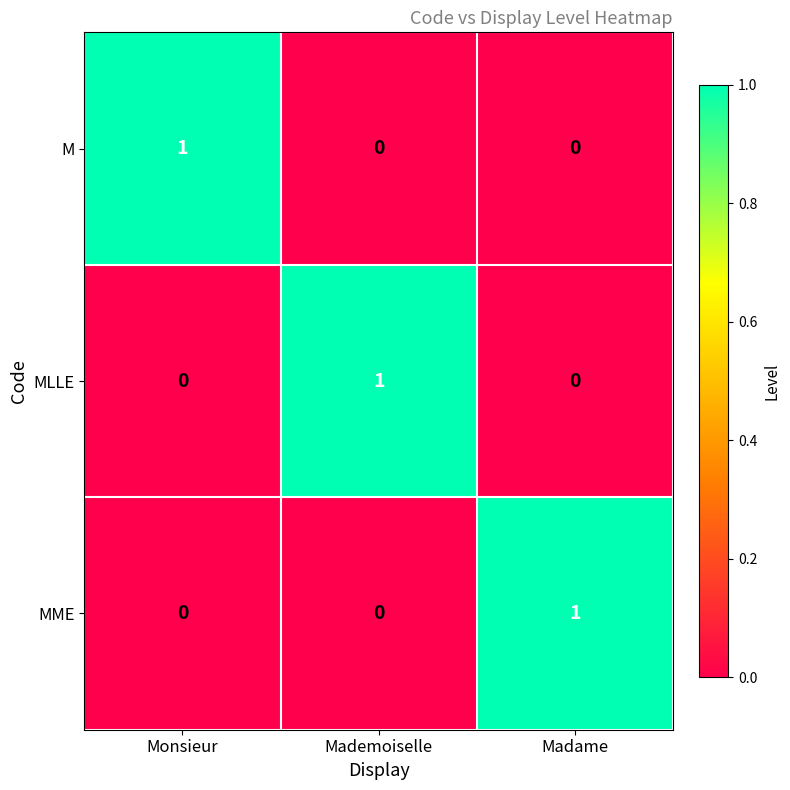

How many values in the MME series exceed 0?

1